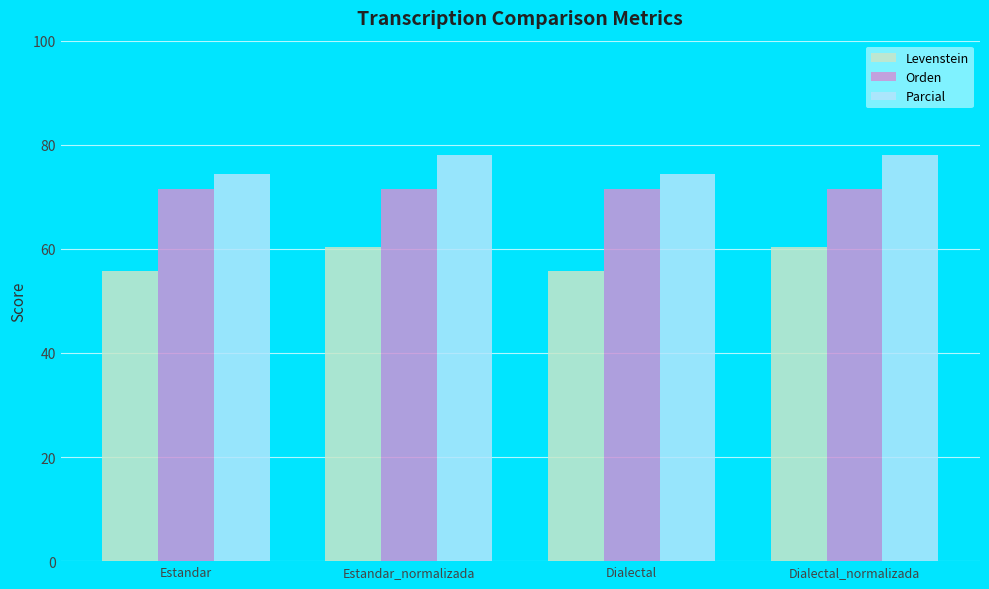

What value does the Levenstein series have at Dialectal_normalizada?

60.4